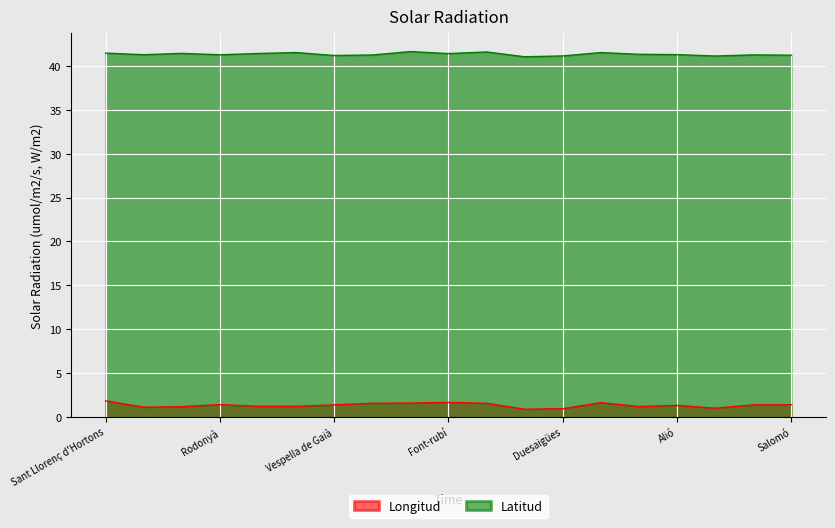

Which series has the widest spread of values?

Longitud